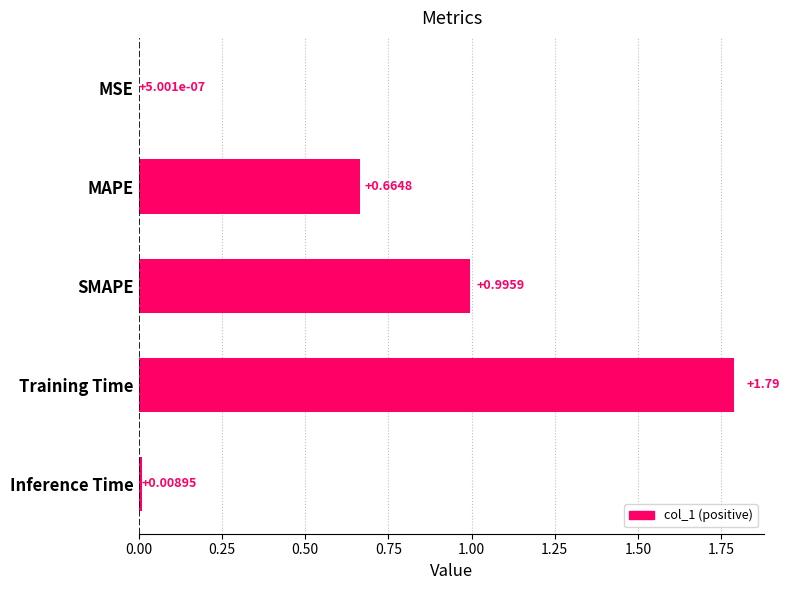

What is the sum of the values at SMAPE and MAPE?

1.7